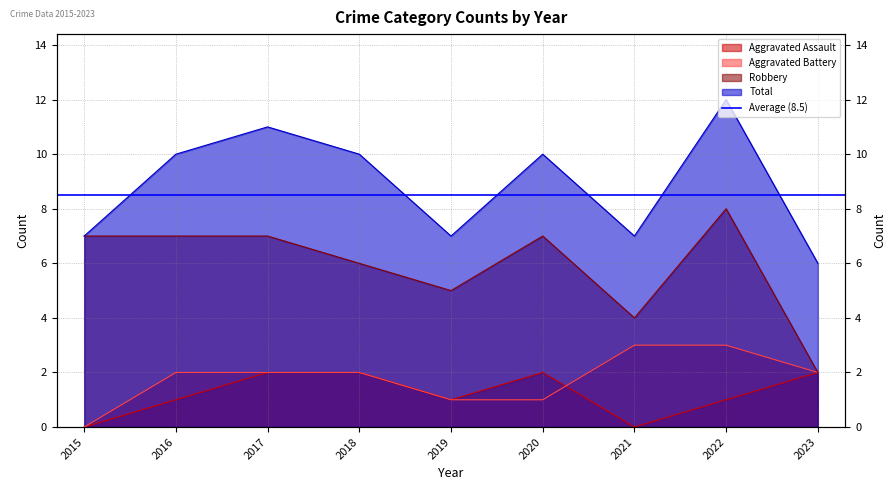

Which series changed the most between 2021 and 2023?

Aggravated Assault